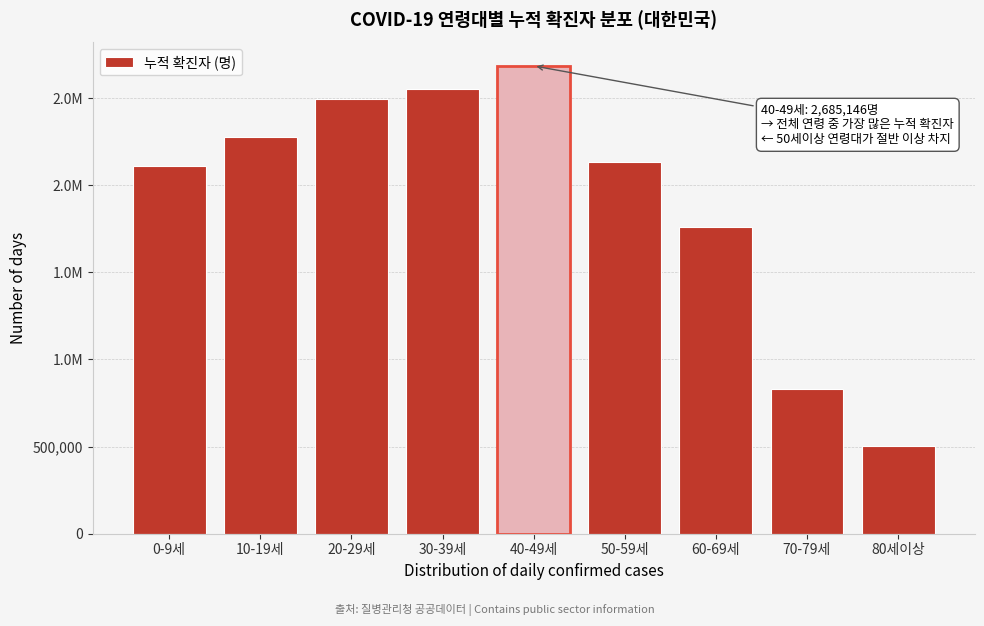

Does the chart contain any negative values?

No